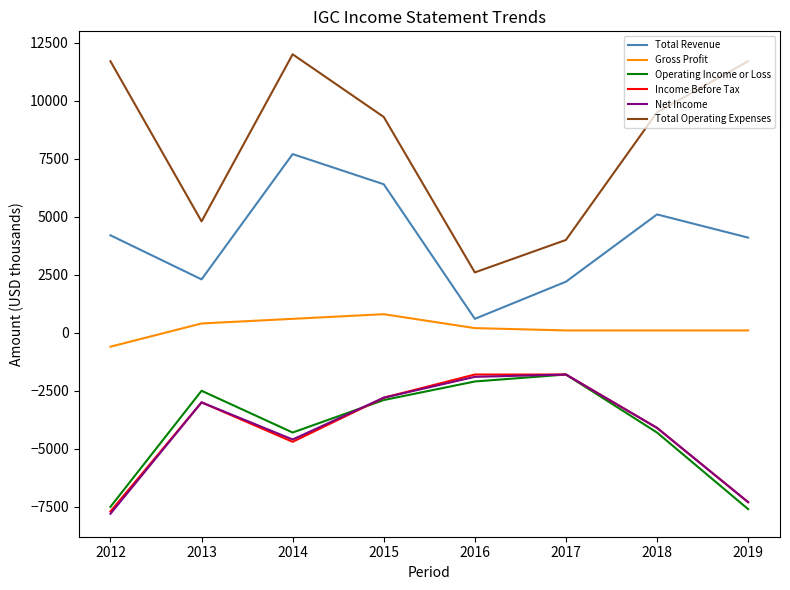

At how many categories does at least one series exceed 8967?

5